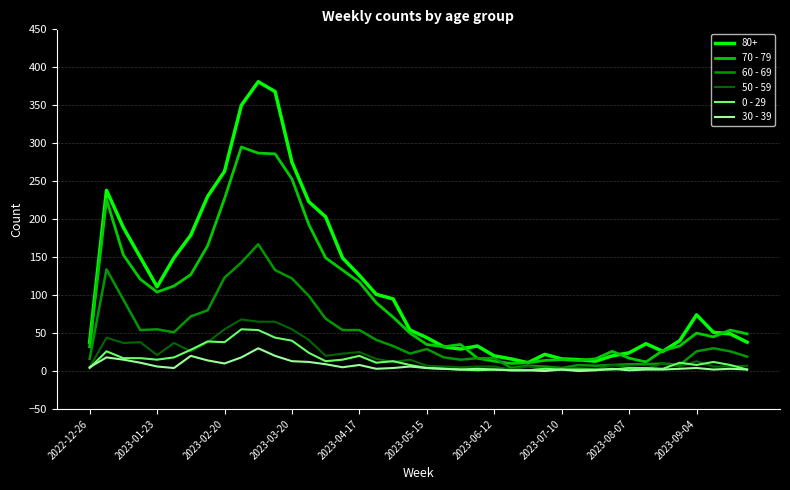

True or false: 30 - 39 and 80+ intersect in this chart.

False